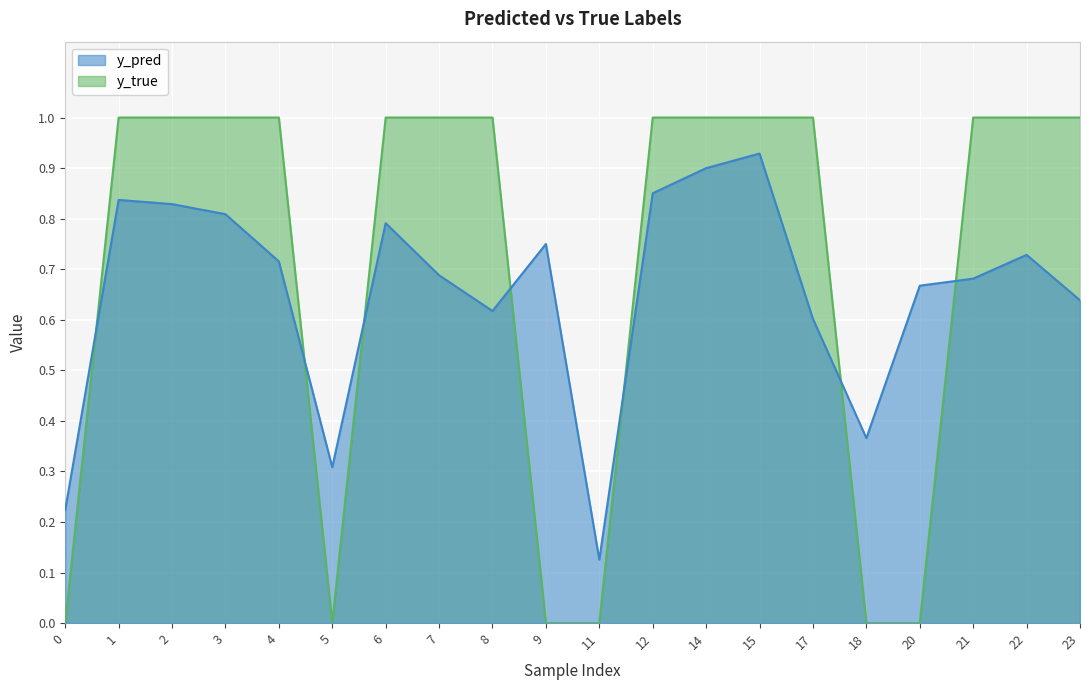

Between 15 and 14, which is larger?

15